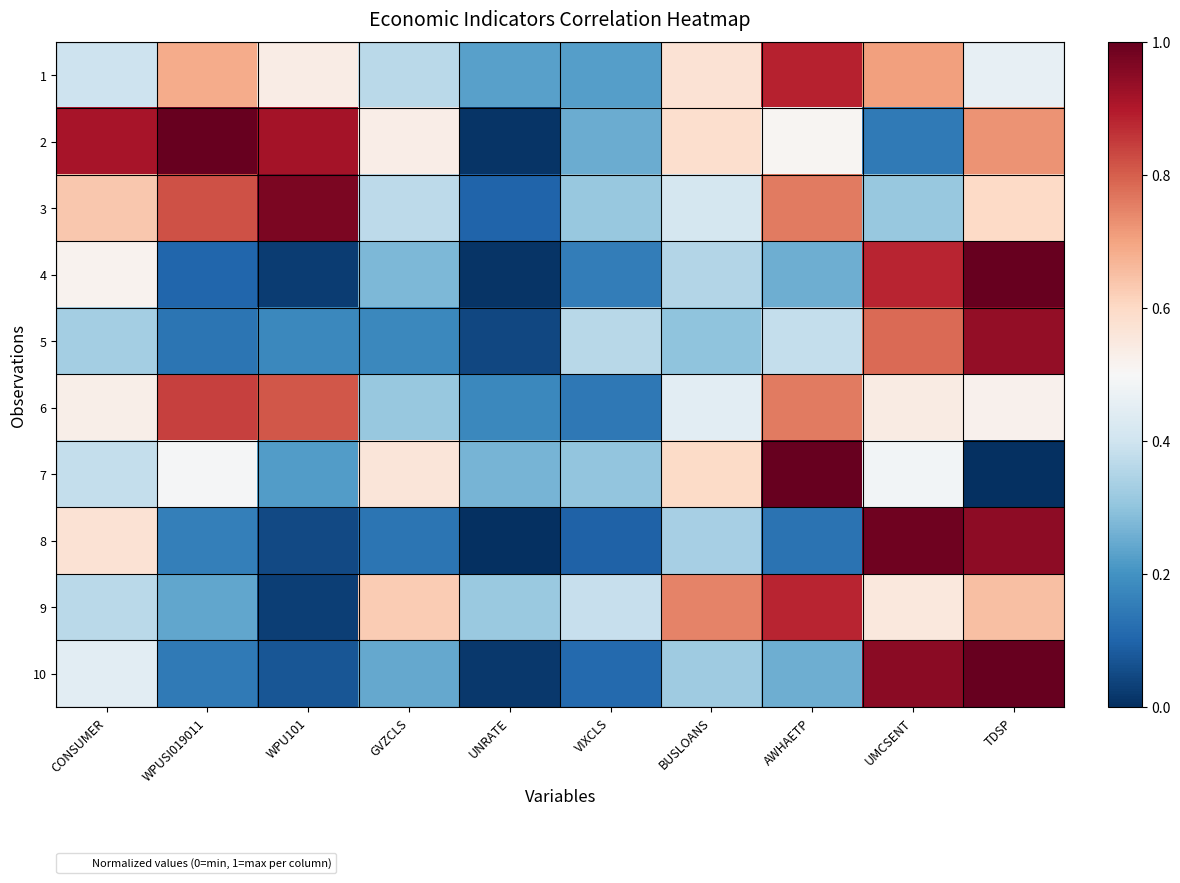

Which has a higher value, UMCSENT or UNRATE?

UMCSENT